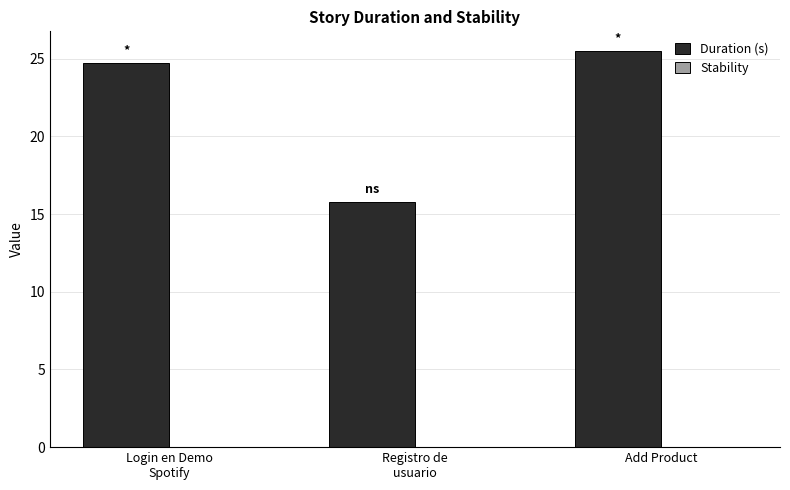

What is the greatest value displayed?

25.5